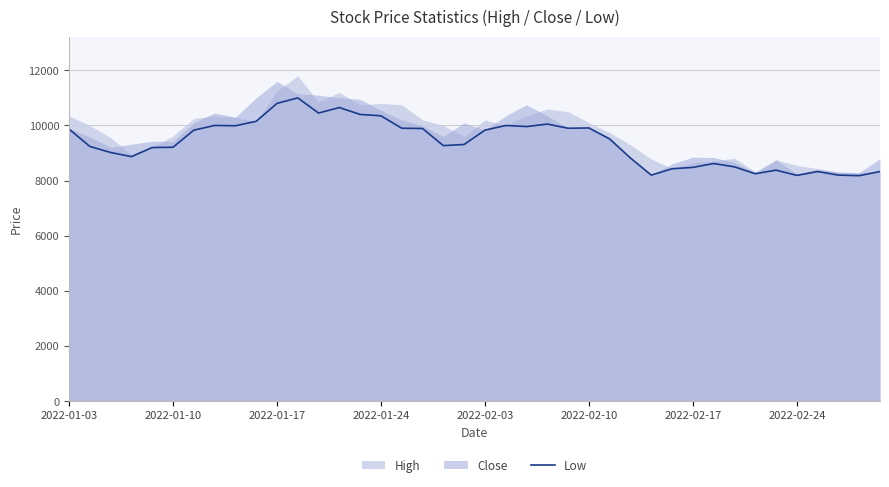

What is the difference between the values at 28 and 24?

1700